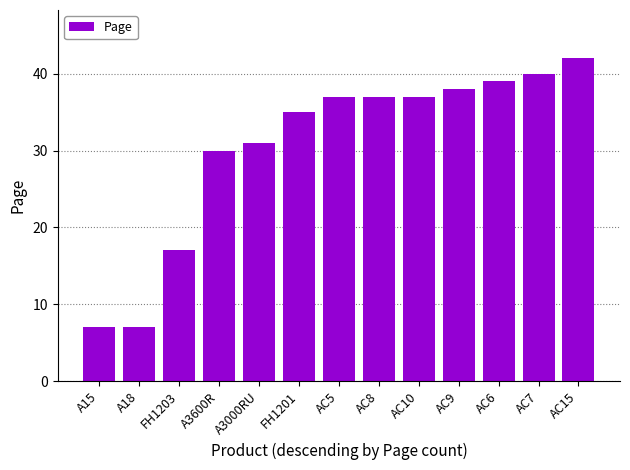

What is the label of the 6th bar from the left?

FH1201